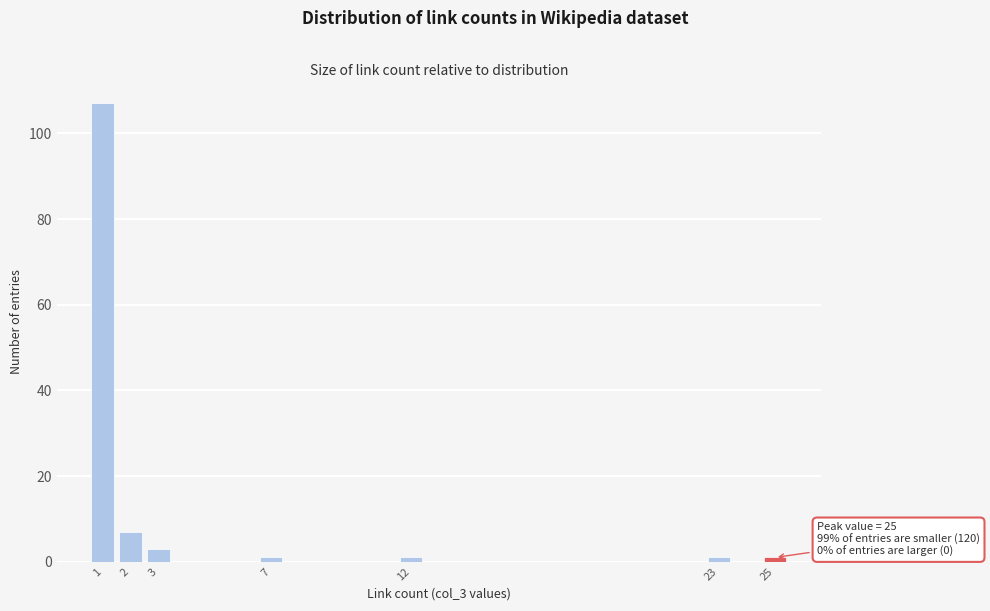

Over which range of the x-axis is the bar tallest?

0.5 to 1.5